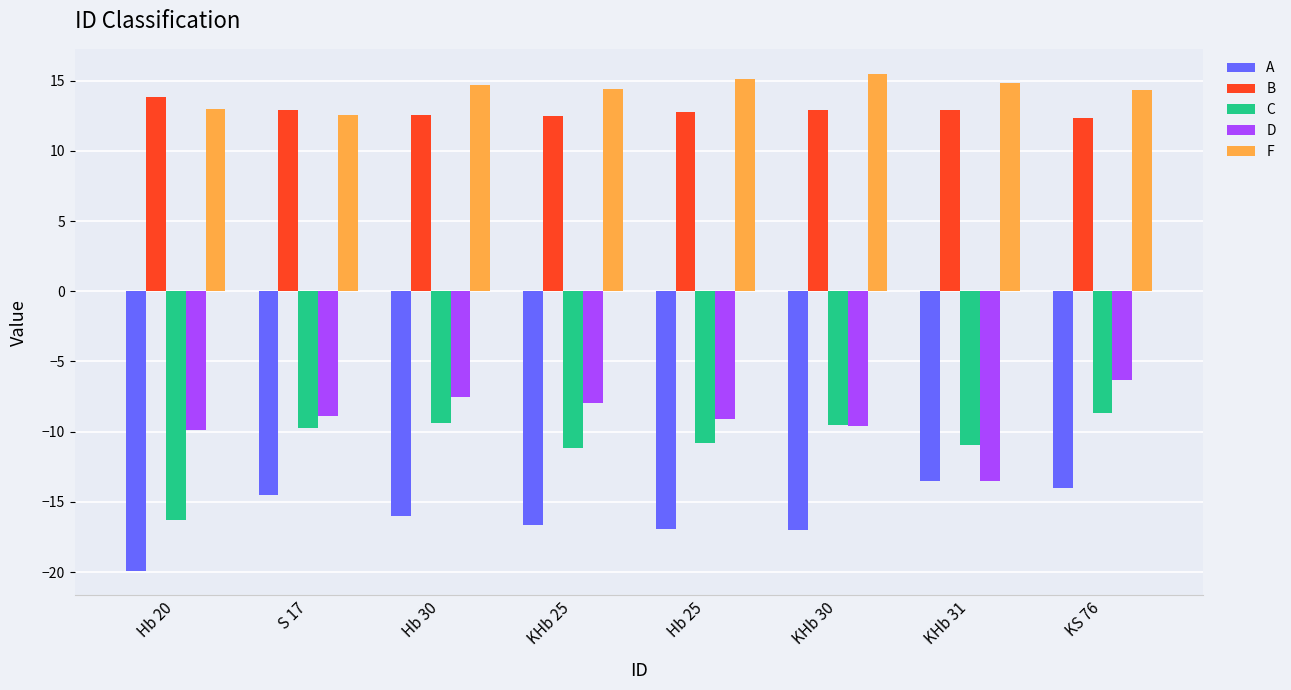

What is the sum of the C values at Hb 25 and Hb 20?

-27.1